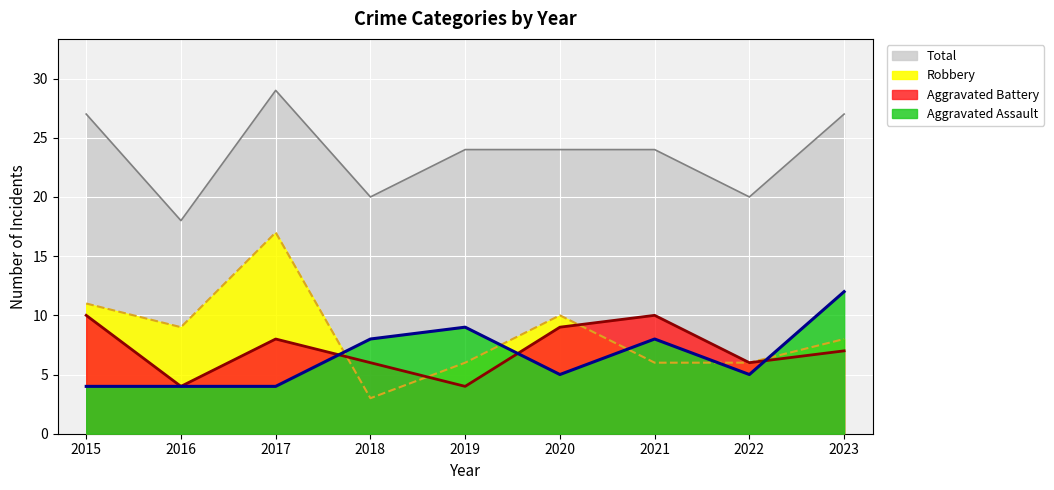

True or false: Aggravated Assault has more than 1 points higher than both neighbors.

True